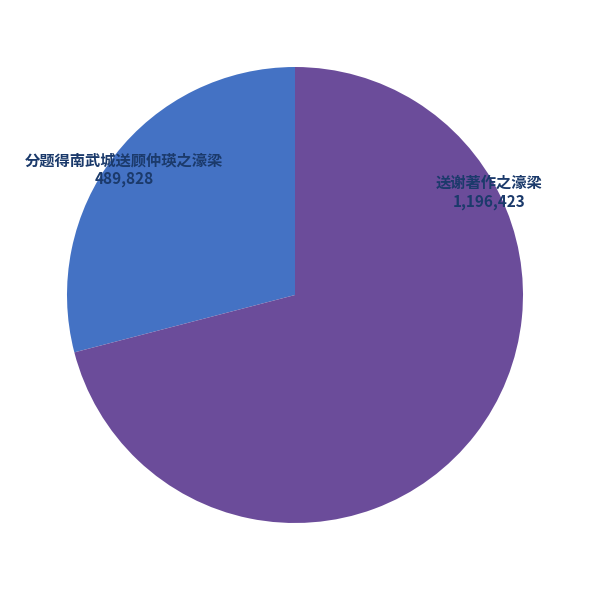

Which category has the biggest portion of the pie?

送谢著作之濠梁